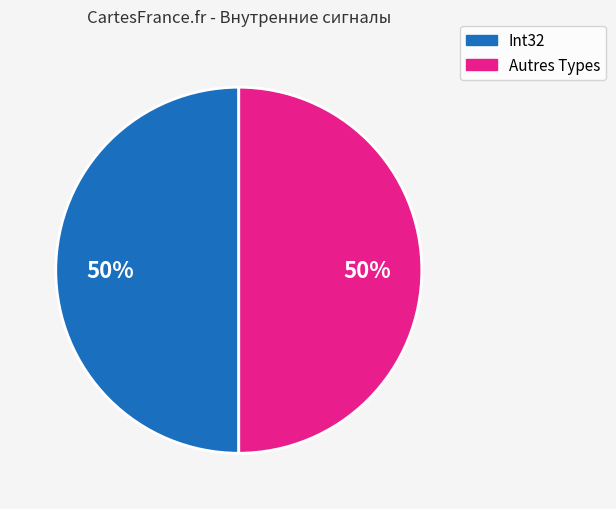

To the nearest percent, what is the average slice percentage?

50%